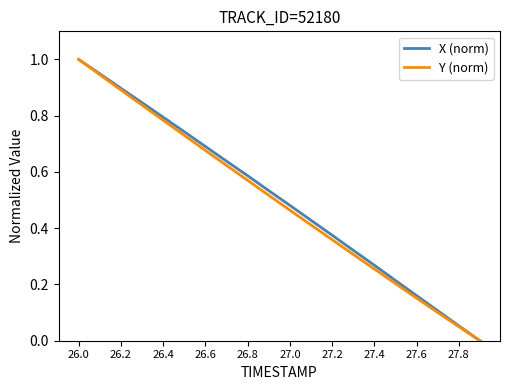

What is the maximum value shown in the chart?

1.0